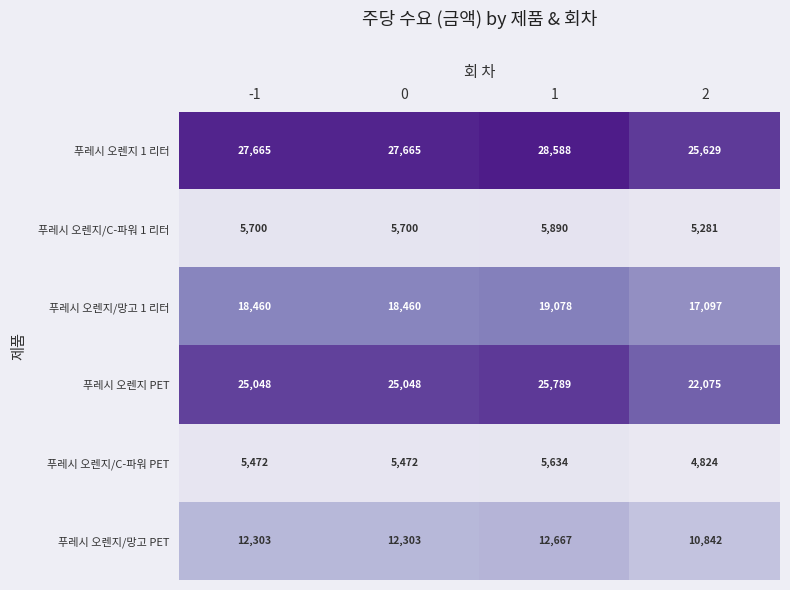

How many distinct data groups are displayed?

6